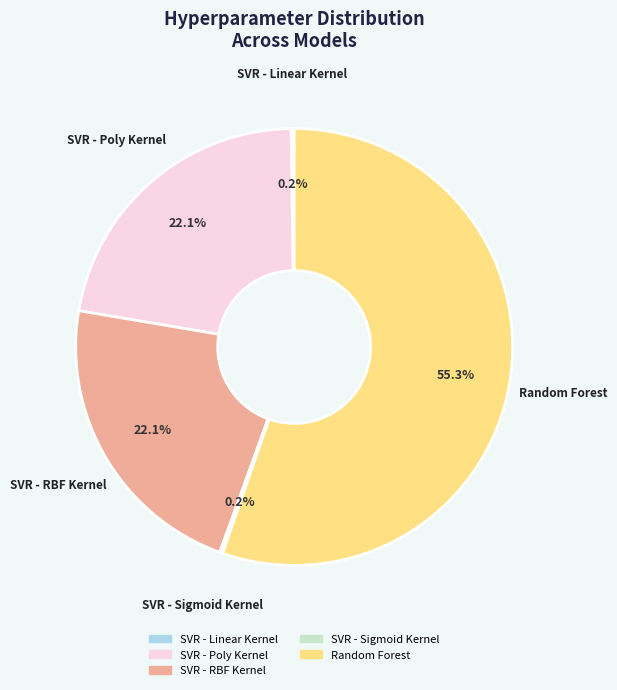

Combined, do Random Forest and SVR - RBF Kernel account for over 50%?

Yes